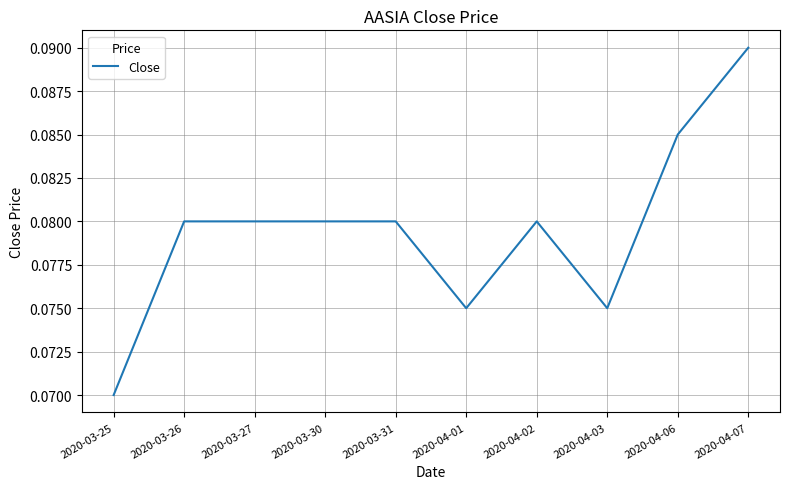

Where is the data nearest to the value 0?

2020-03-25